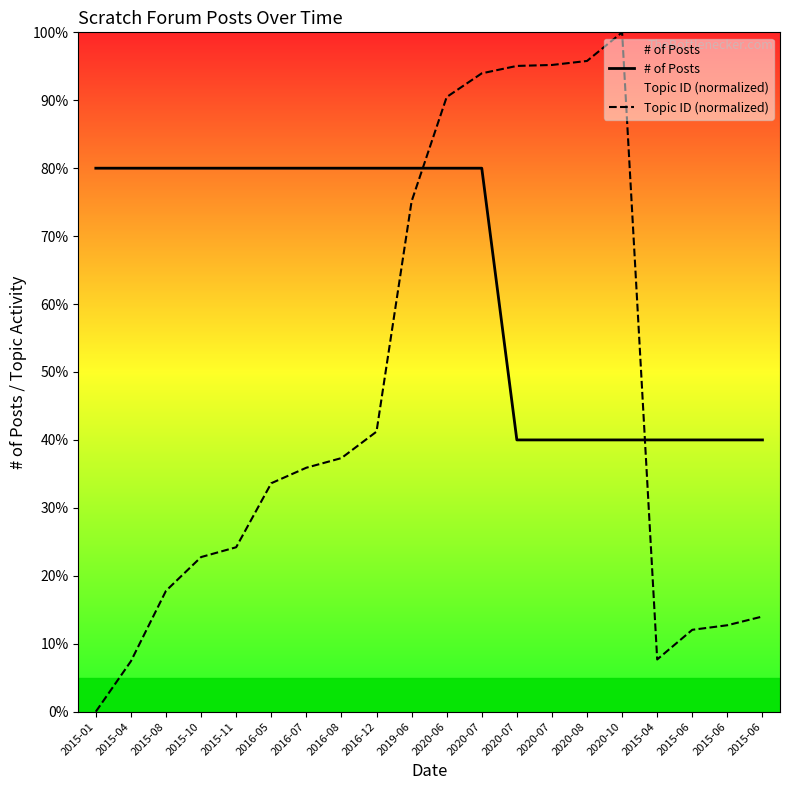

At which category is the sum across all series the highest?

2020-07